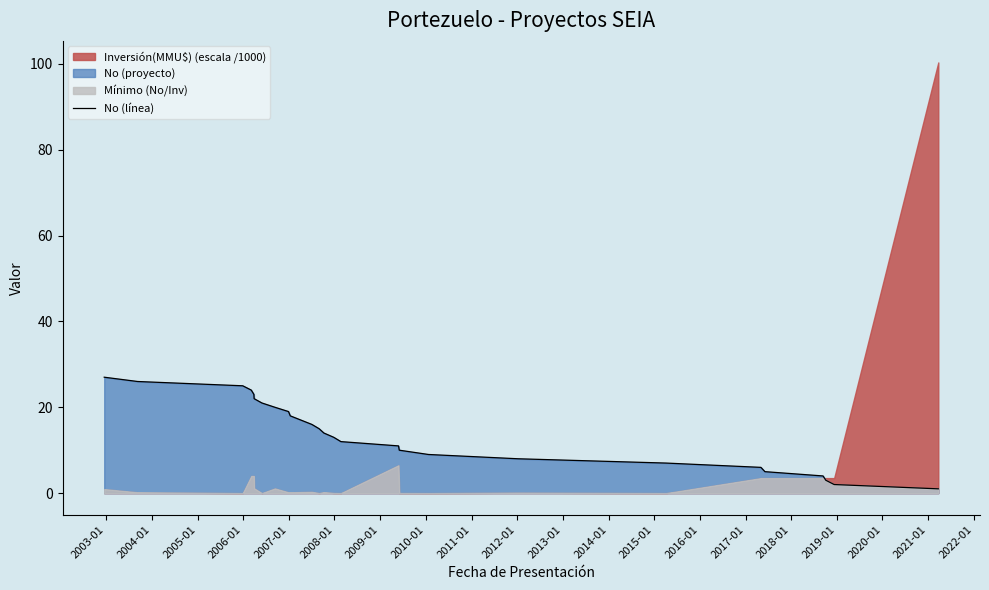

What is the change in value from 2019-01 to 2021-01?

-2